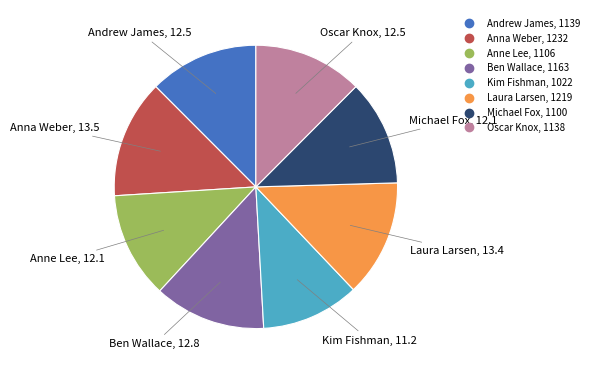

Which category has the smallest portion of the pie?

Kim Fishman